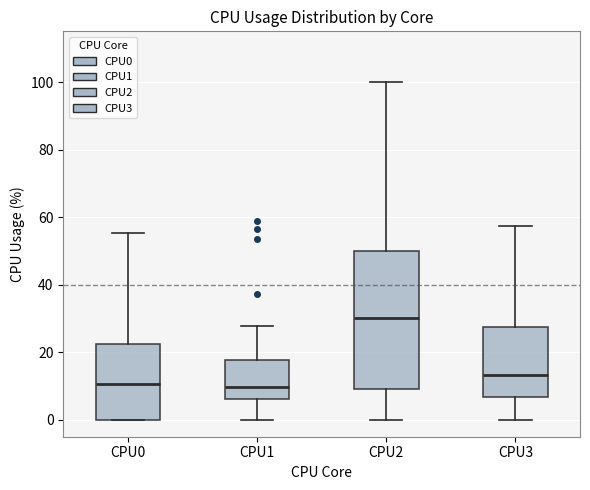

Where does the upper whisker of the box for CPU2 end on the y-axis? The values are not printed on the chart, so give them approximately, as read against the axis.

100